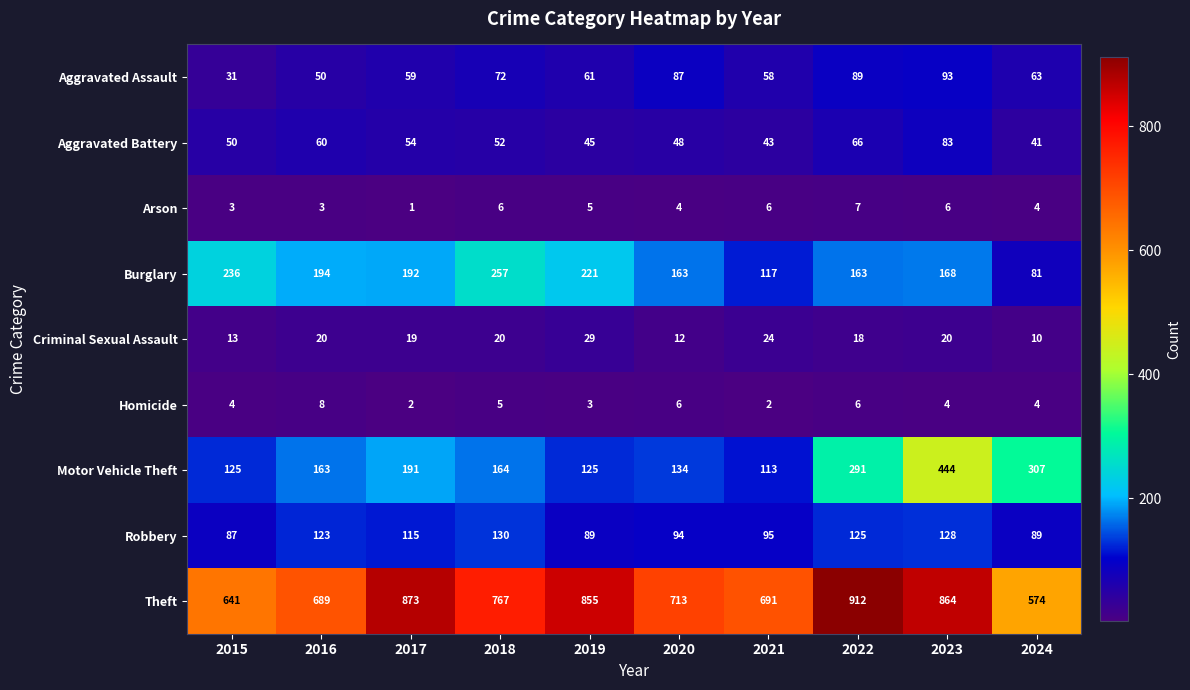

Which series has the largest total across all categories?

Theft